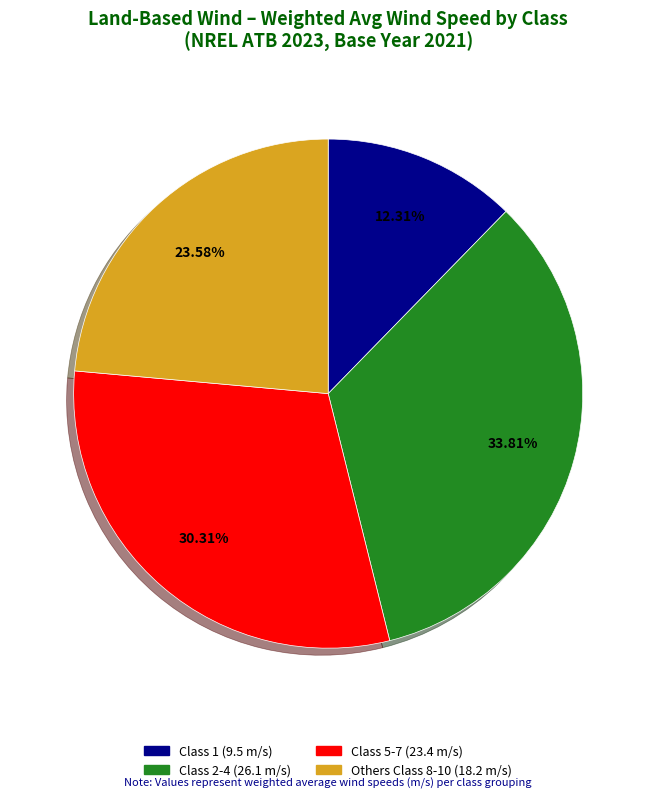

Is there any slice that represents more than half of the pie?

No